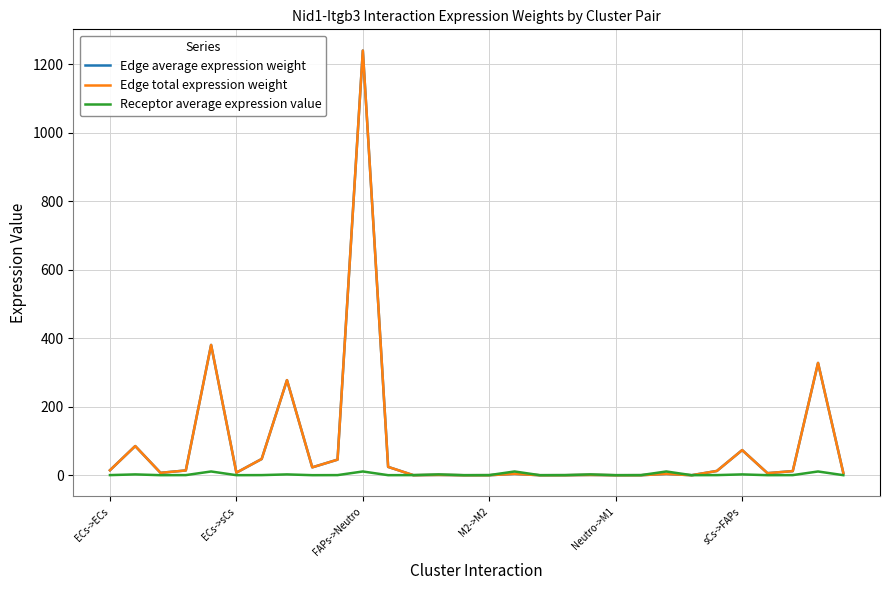

Where does the Edge average expression weight series first go above 7?

ECs->ECs